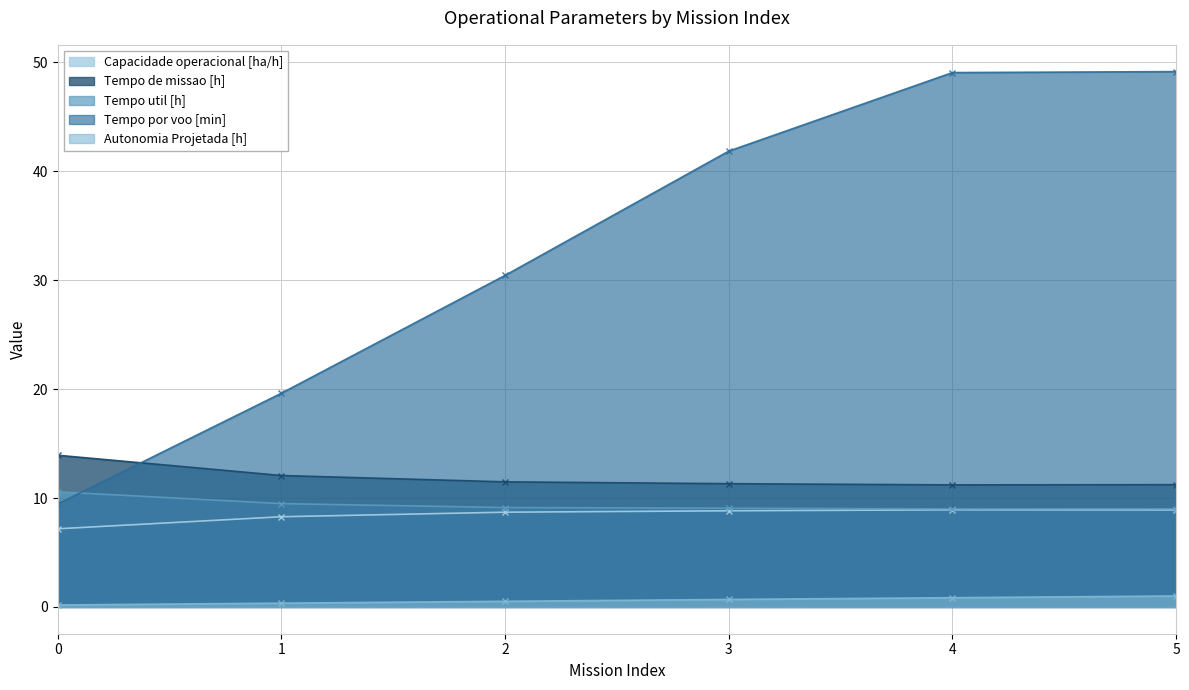

Is it true that Tempo por voo [min] equals 9.5 at 0?

True